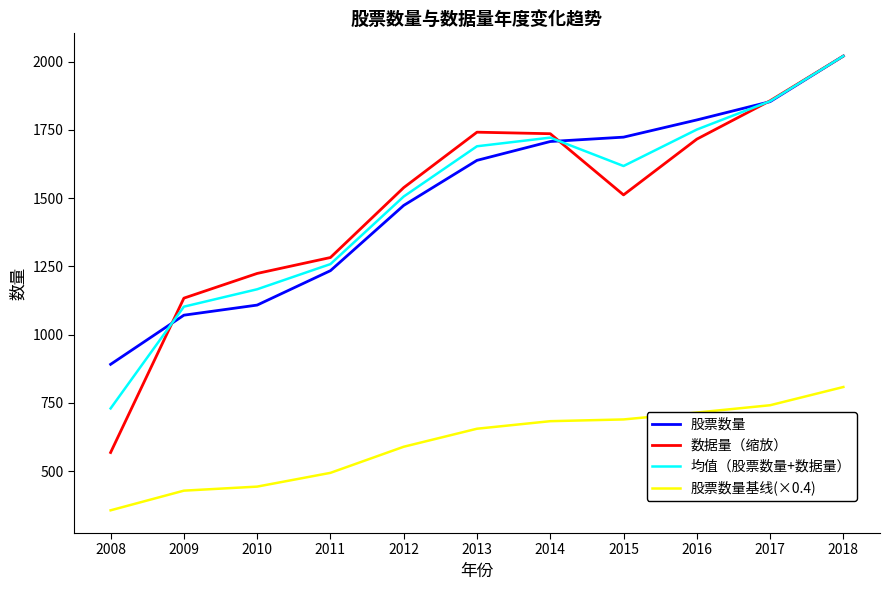

At how many categories does at least one series exceed 1346?

7